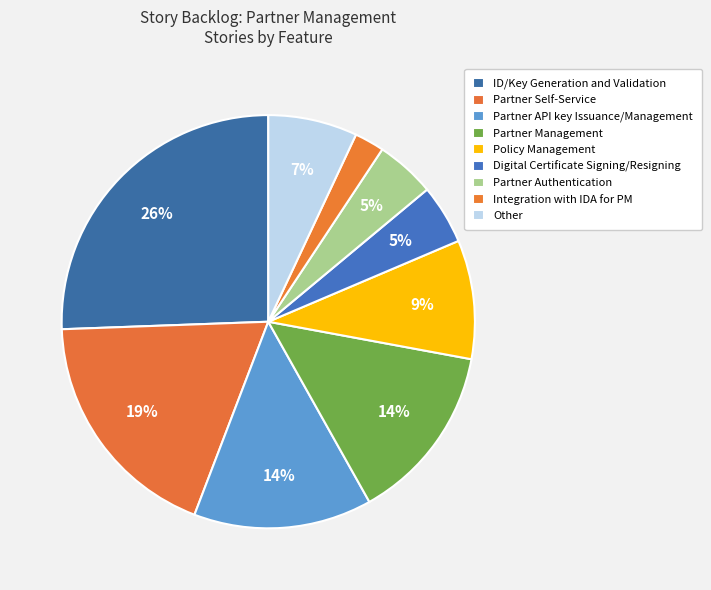

How many slices are in this pie chart?

9